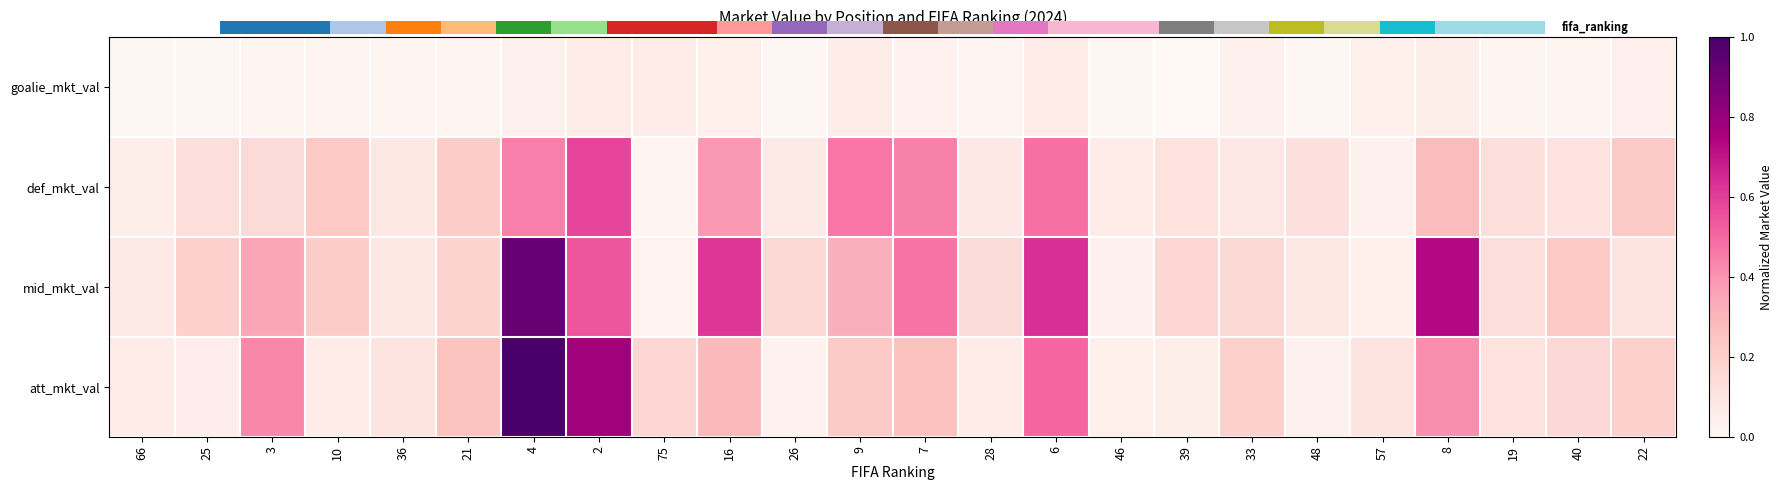

Which series has the largest total across all categories?

mid_mkt_val